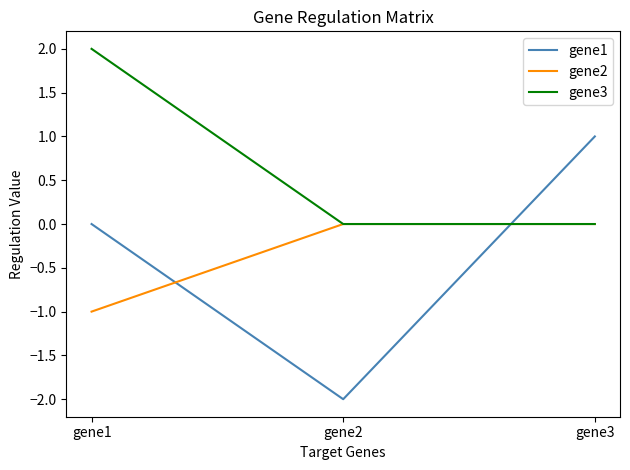

Which label corresponds to the largest value in the chart?

gene1